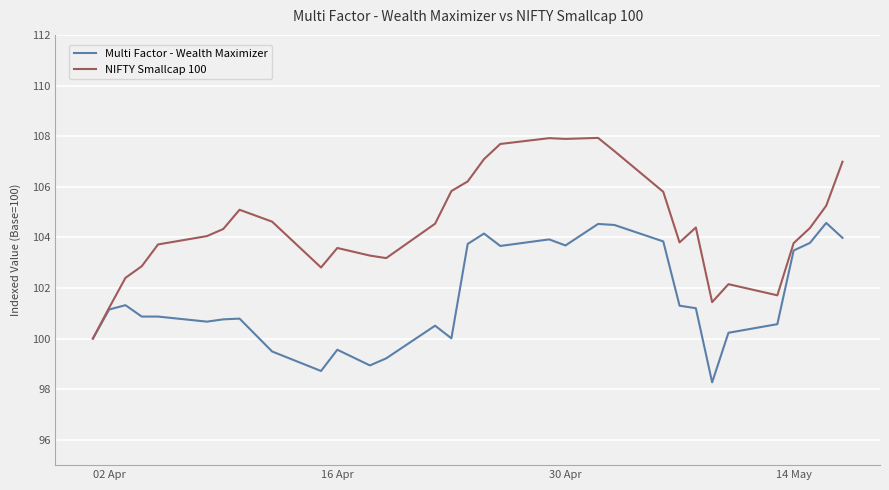

Which series has the largest total across all categories?

NIFTY Smallcap 100